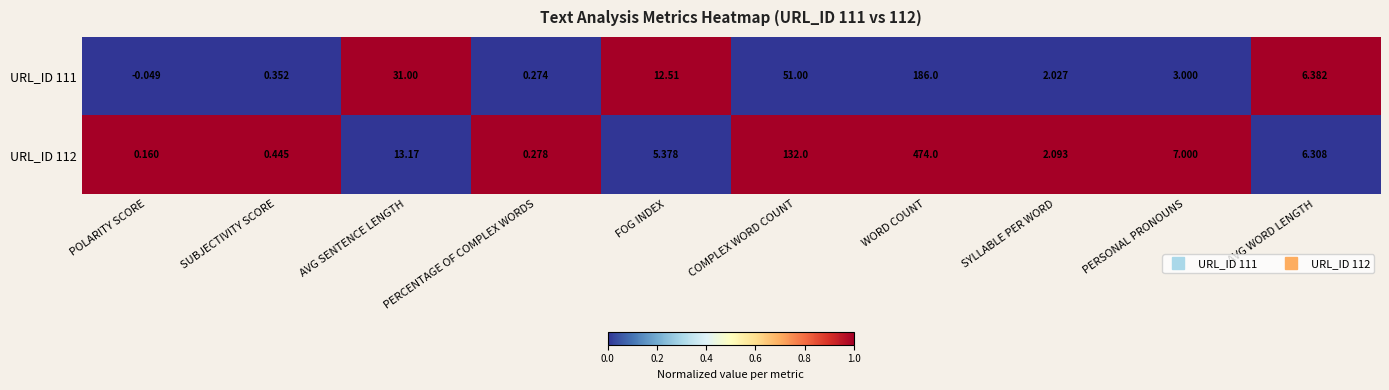

Between AVG SENTENCE LENGTH and COMPLEX WORD COUNT, which series saw the biggest shift?

URL_ID 112